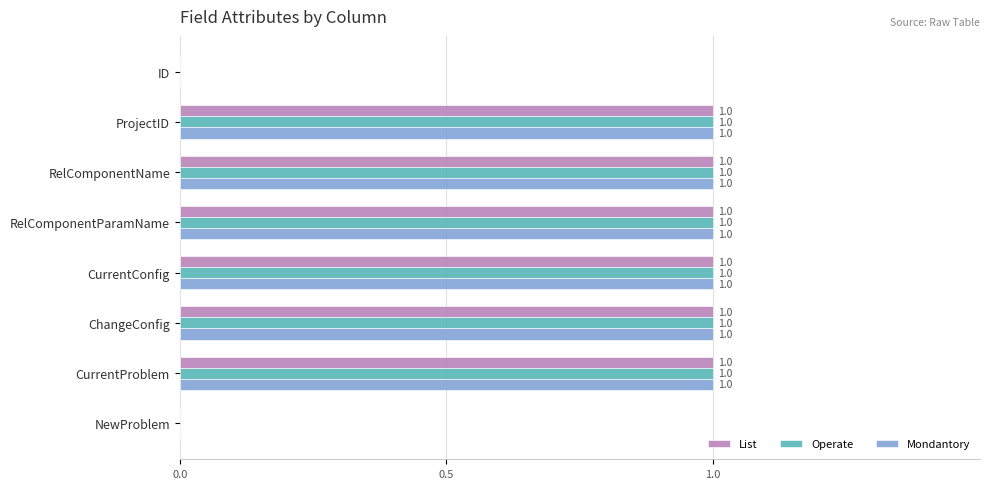

What are all the series names shown in the legend?

List, Operate, Mondantory